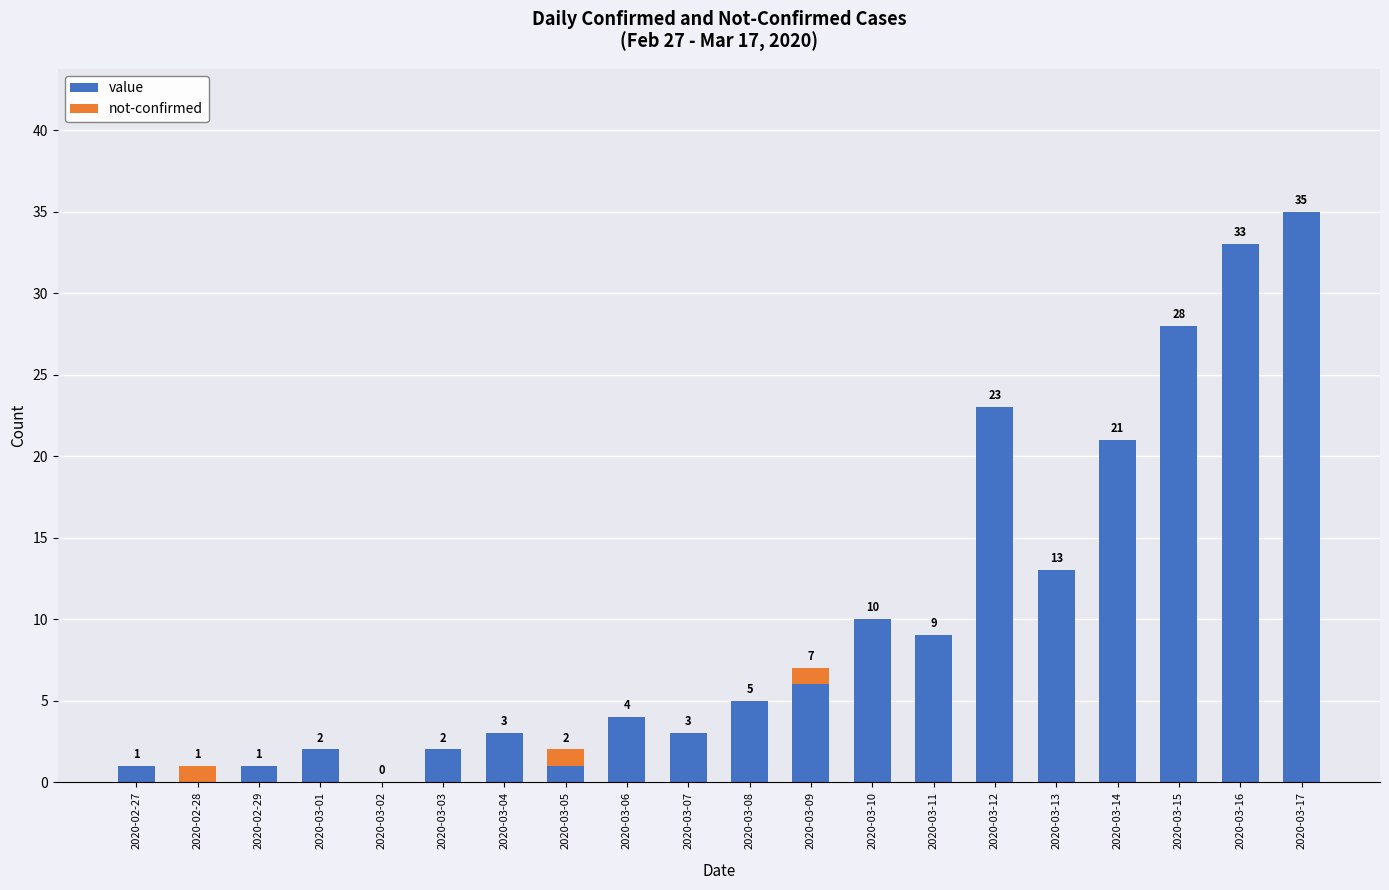

Reading left to right, what are the values for value?

2020-02-27=1	2020-02-28=0	2020-02-29=1	2020-03-01=2	2020-03-02=0	2020-03-03=2	2020-03-04=3	2020-03-05=1	2020-03-06=4	2020-03-07=3	2020-03-08=5	2020-03-09=6	2020-03-10=10	2020-03-11=9	2020-03-12=23	2020-03-13=13	2020-03-14=21	2020-03-15=28	2020-03-16=33	2020-03-17=35